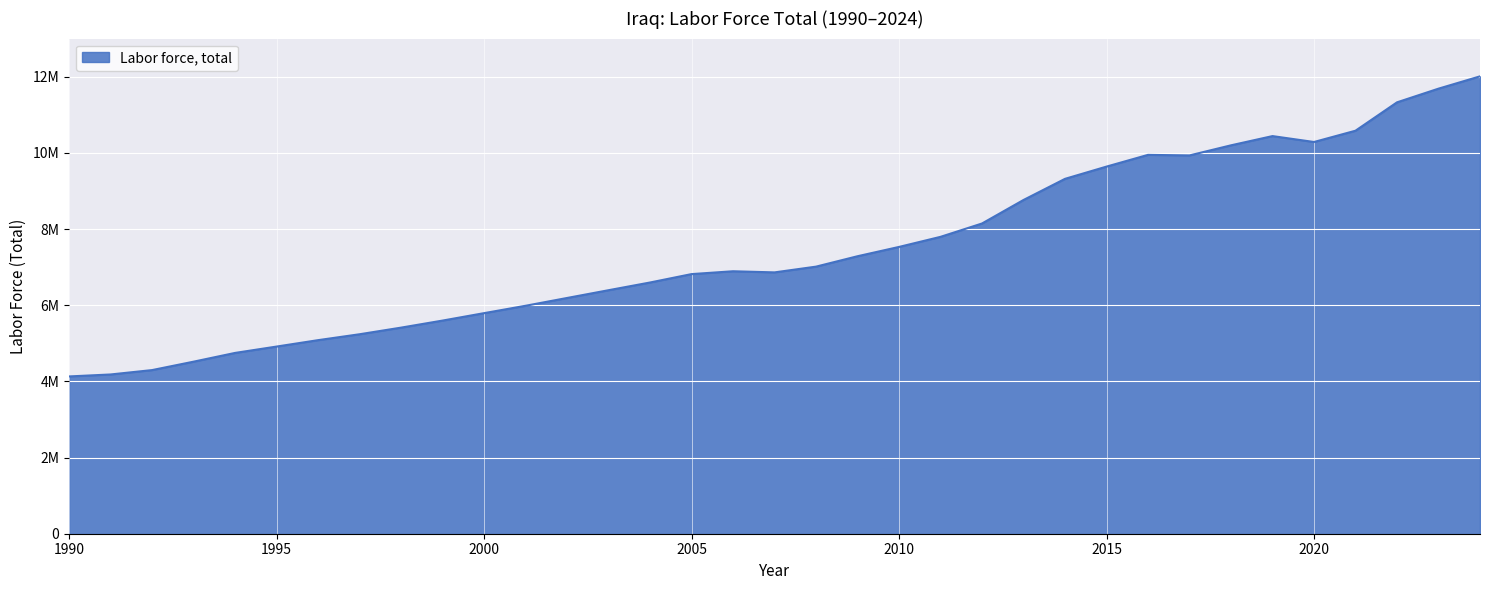

What is the average value?

7471997